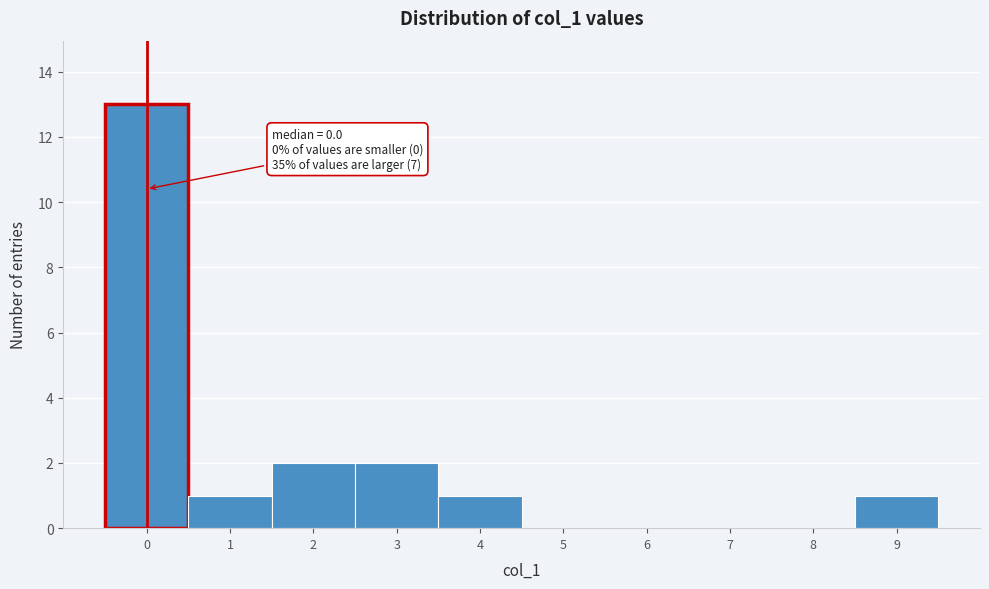

Over which range of the x-axis is the bar tallest?

-0.5 to 0.5